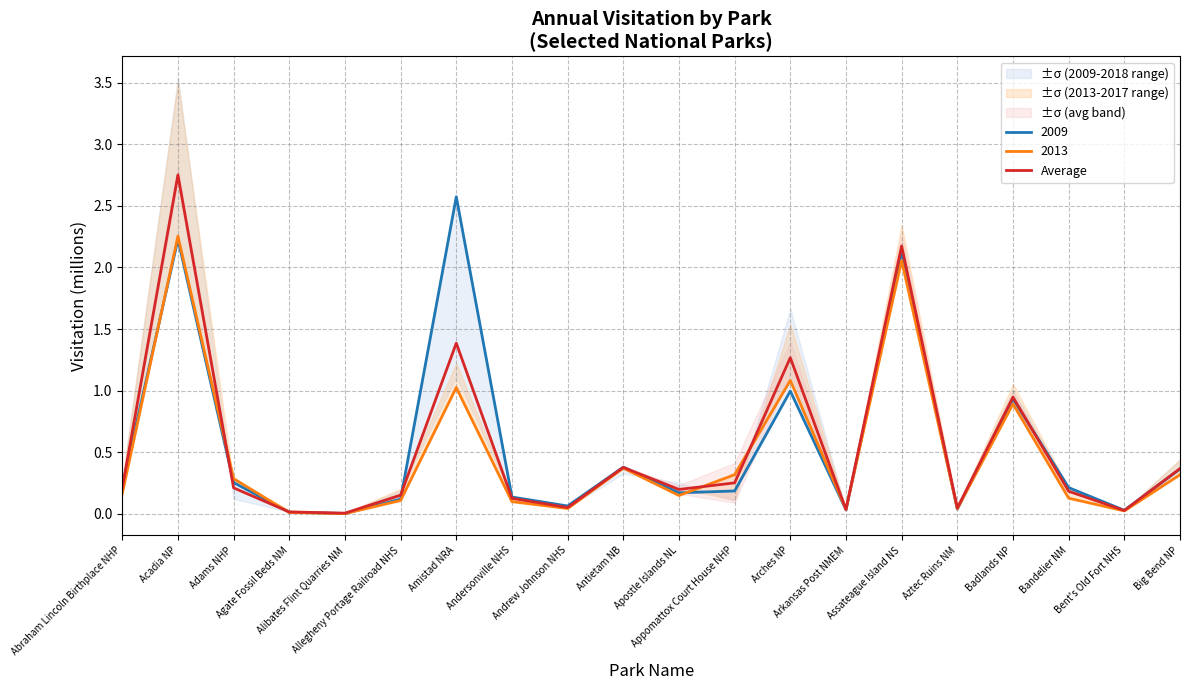

True or false: the data shows 0.1 at Apostle Islands NL.

False